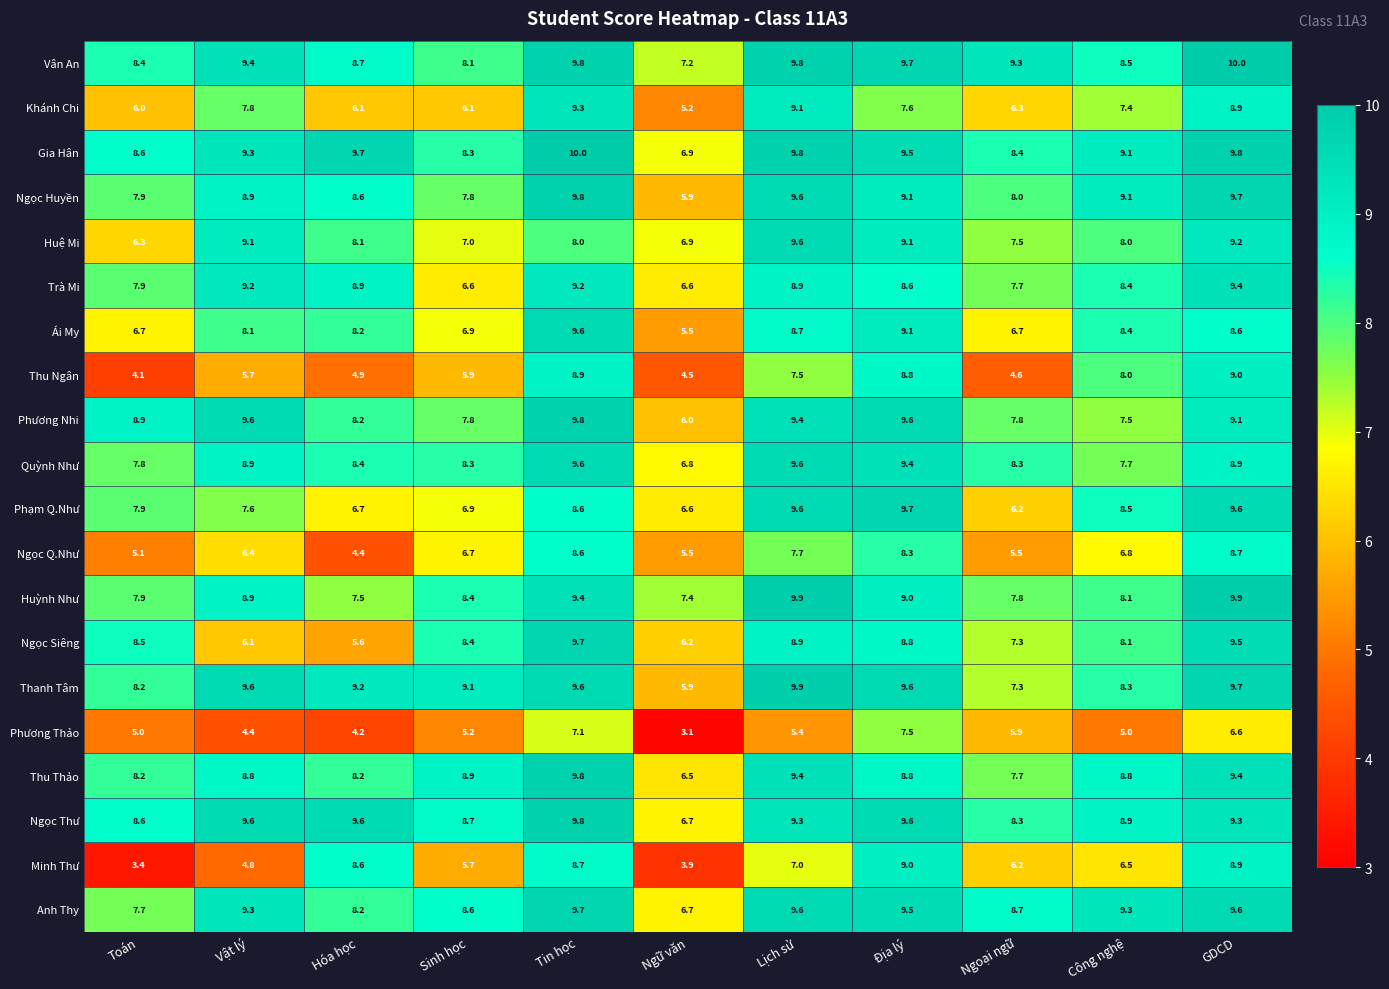

At which label is Phương Nhi closest to 7?

Công nghệ